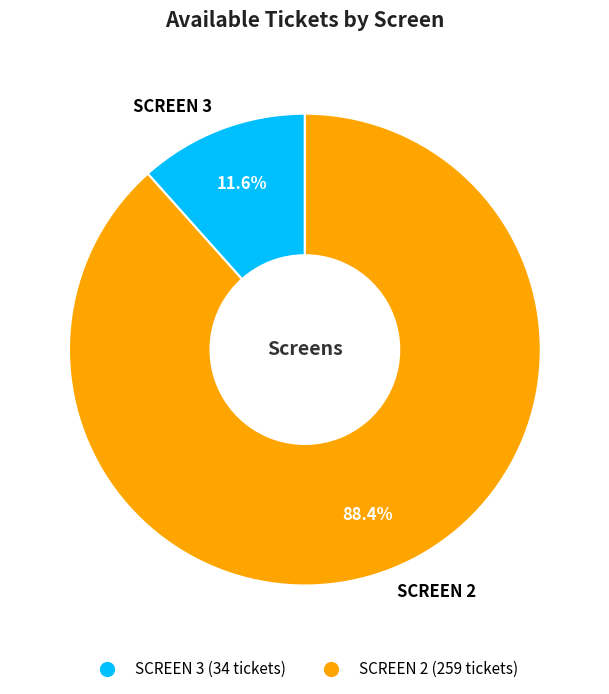

True or false: SCREEN 2 accounts for 79% of the total.

False